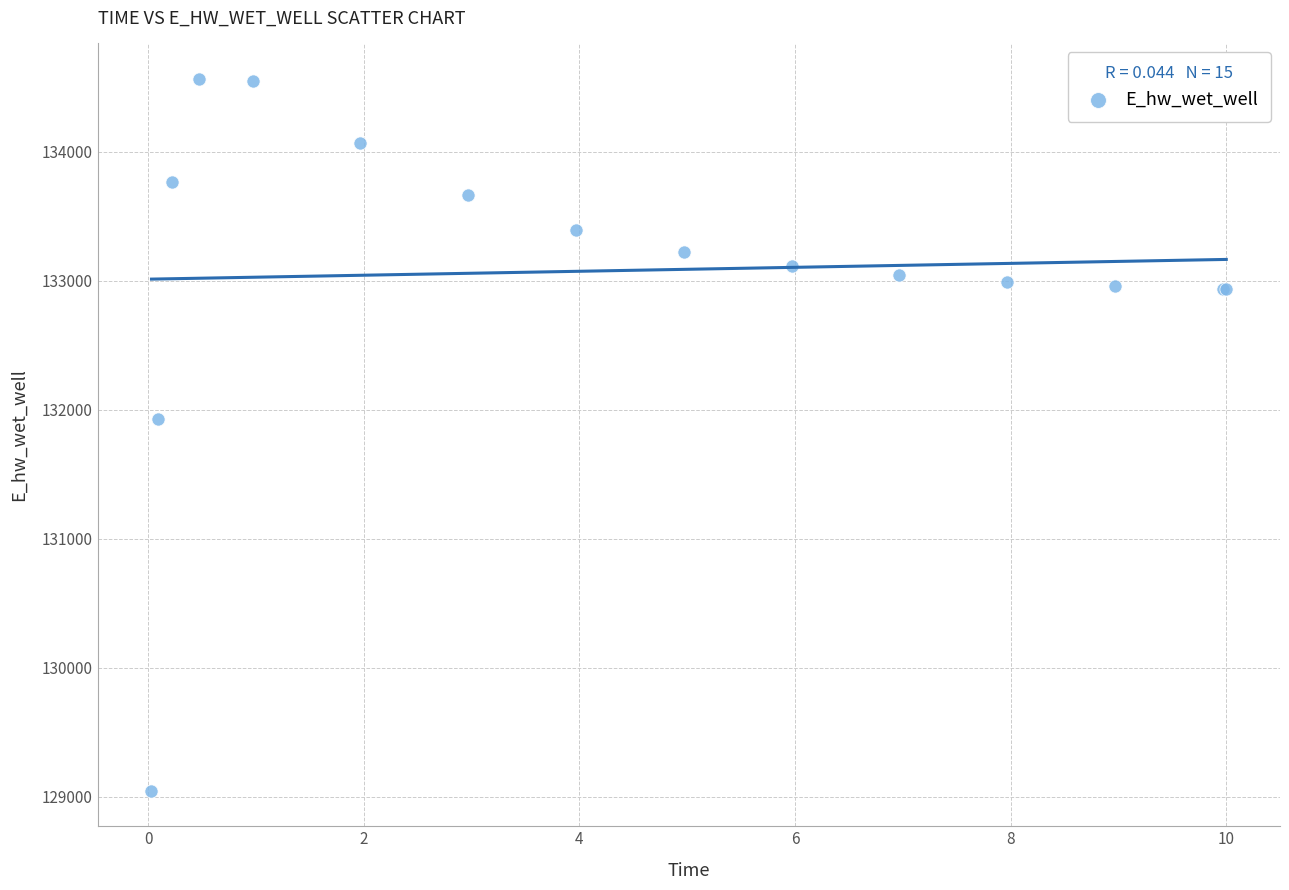

What Y value in the scatter plot is closest to 131804?

131924.2